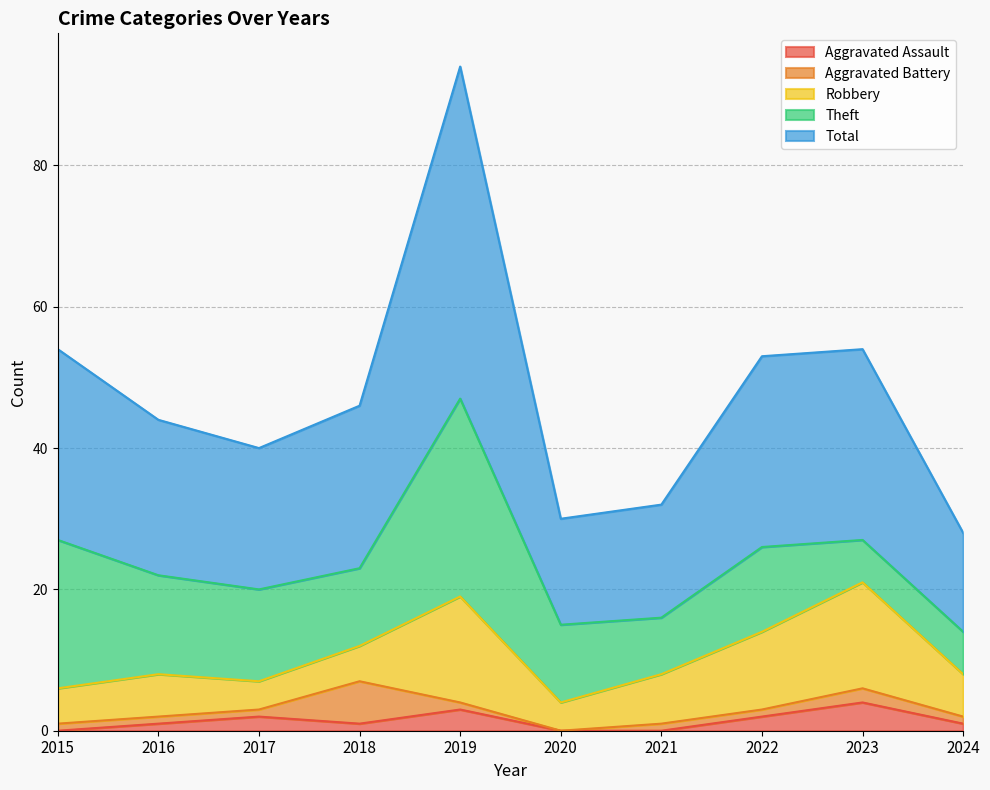

Between 2022 and 2024, which is larger?

2022